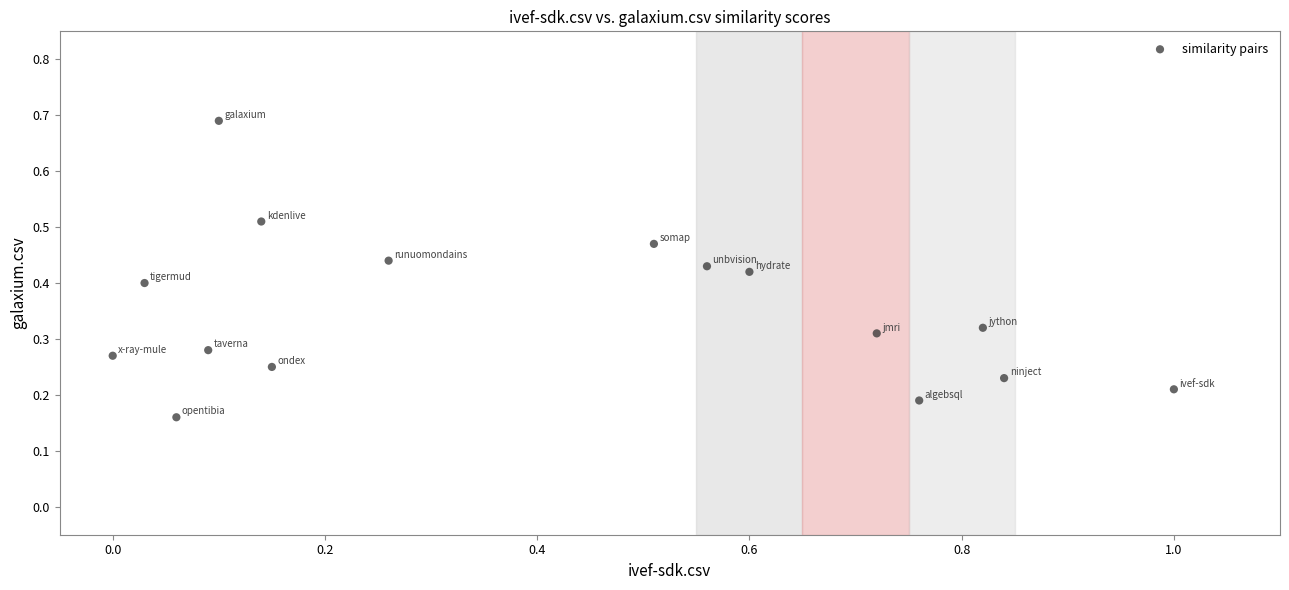

What is the range of X values (max minus min)?

1.0